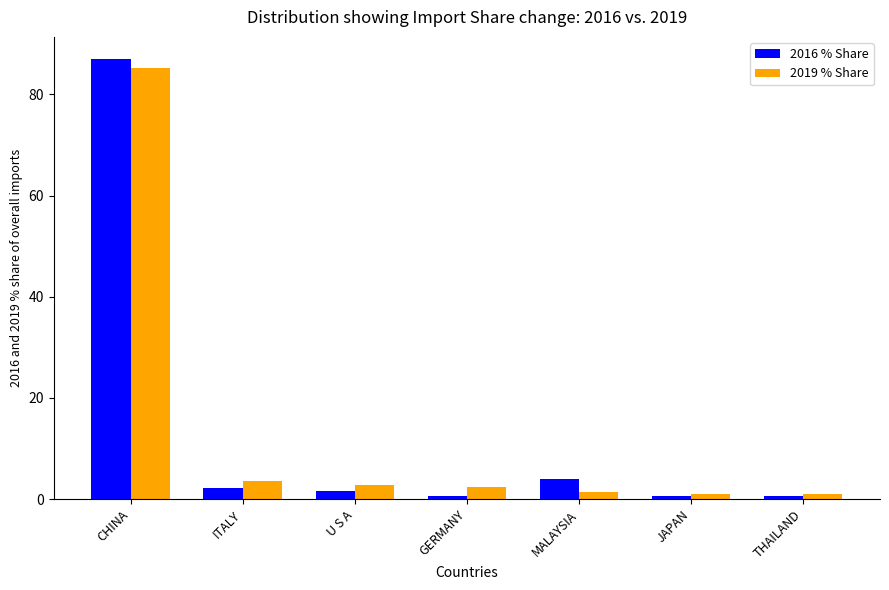

What is the maximum value shown in the chart?

87.0